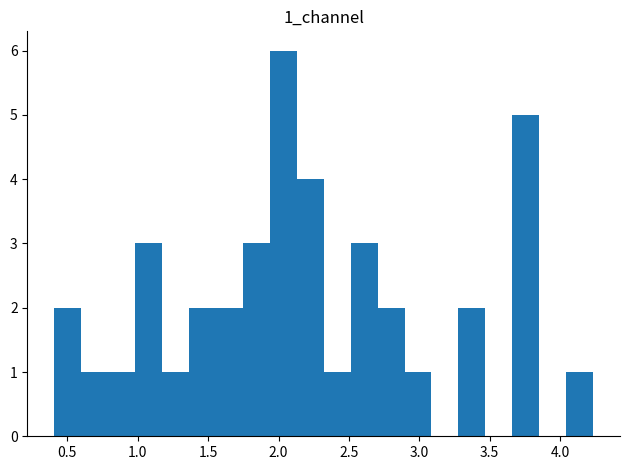

Around what value on the x-axis is the tallest bar? Give the approximate position of its centre, as read against the axis.

2.05